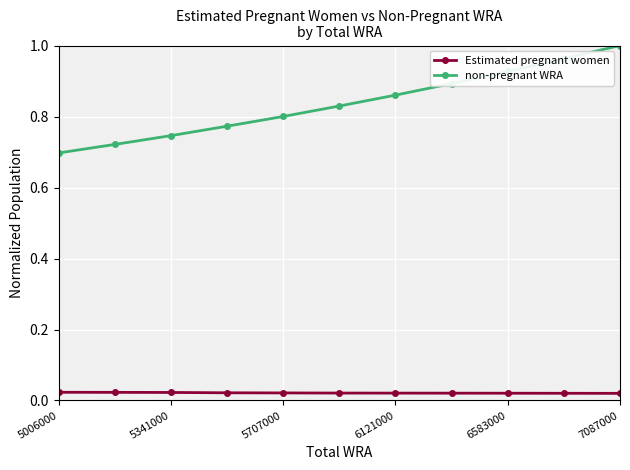

Which series has the largest range (max minus min)?

non-pregnant WRA